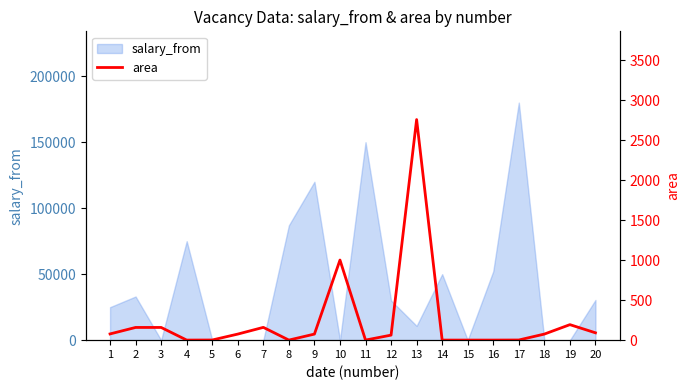

What is the value of the 15th point from the left?

1